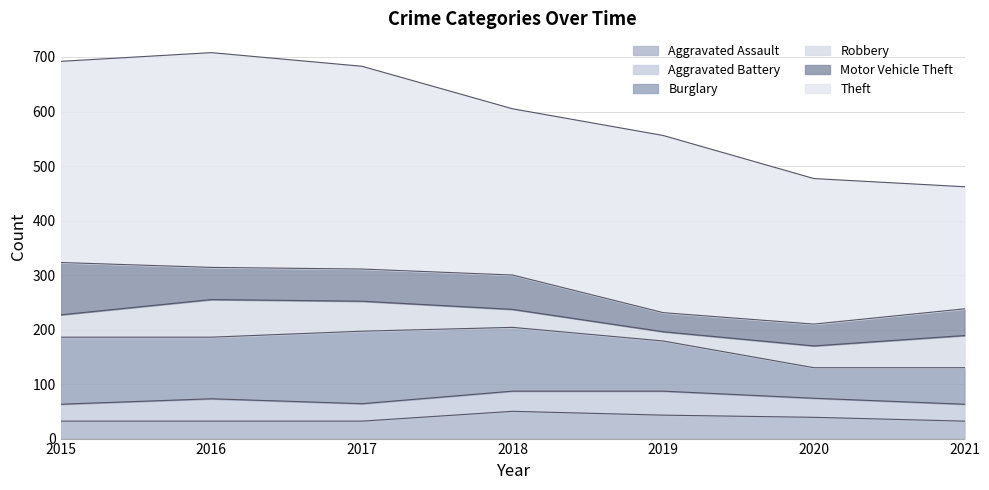

Reading left to right, extract all data points from this chart.

Aggravated Assault: 2015=32	2016=32	2017=32	2018=50	2019=43	2020=39	2021=32
Aggravated Battery: 2015=31	2016=41	2017=32	2018=37	2019=44	2020=35	2021=31
Burglary: 2015=123	2016=113	2017=133	2018=117	2019=92	2020=56	2021=67
Robbery: 2015=41	2016=69	2017=55	2018=33	2019=17	2020=40	2021=59
Motor Vehicle Theft: 2015=96	2016=59	2017=59	2018=63	2019=35	2020=40	2021=49
Theft: 2015=369	2016=394	2017=372	2018=305	2019=325	2020=267	2021=224